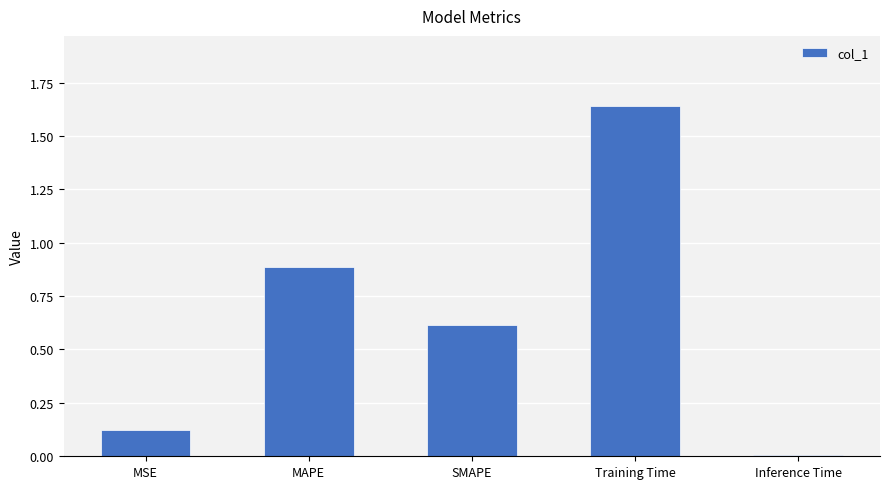

What is the value of the 3rd bar from the left?

0.6